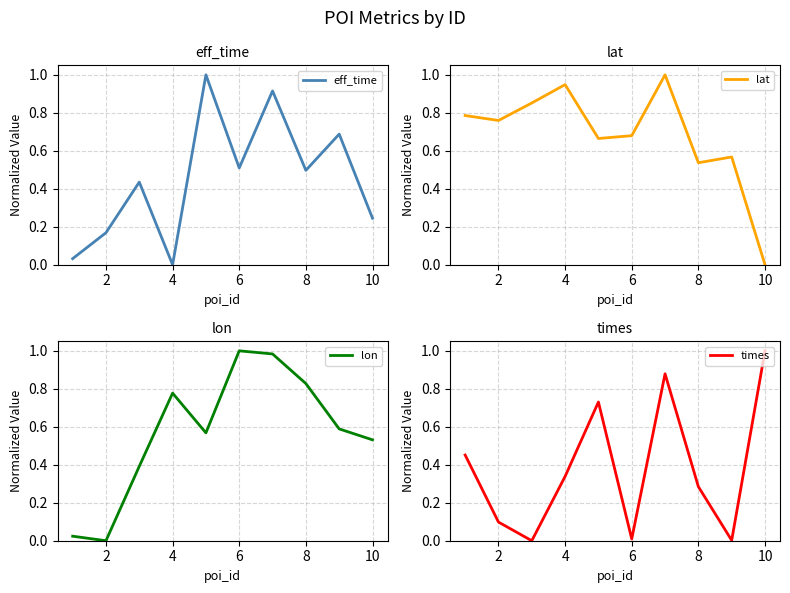

Where is eff_time nearest to the value 0?

4